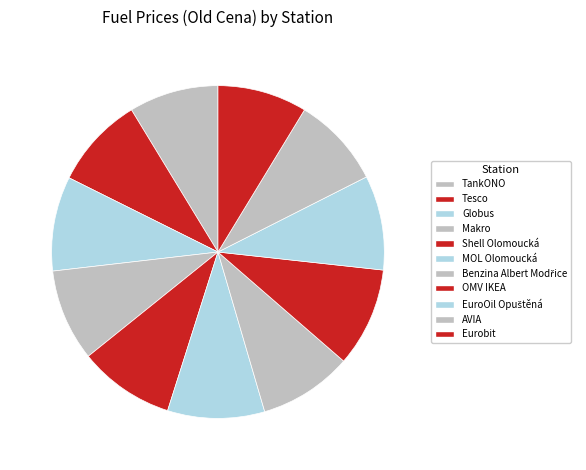

Rank the categories by value from lowest to highest.

TankONO, Eurobit, AVIA, Tesco, Makro, Benzina Albert Modřice, Globus, EuroOil Opuštěná, Shell Olomoucká, MOL Olomoucká, OMV IKEA